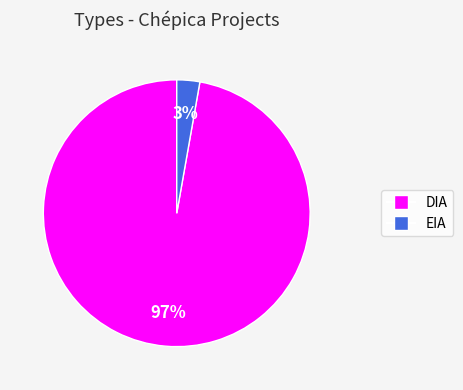

Count the number of slices in the pie.

2